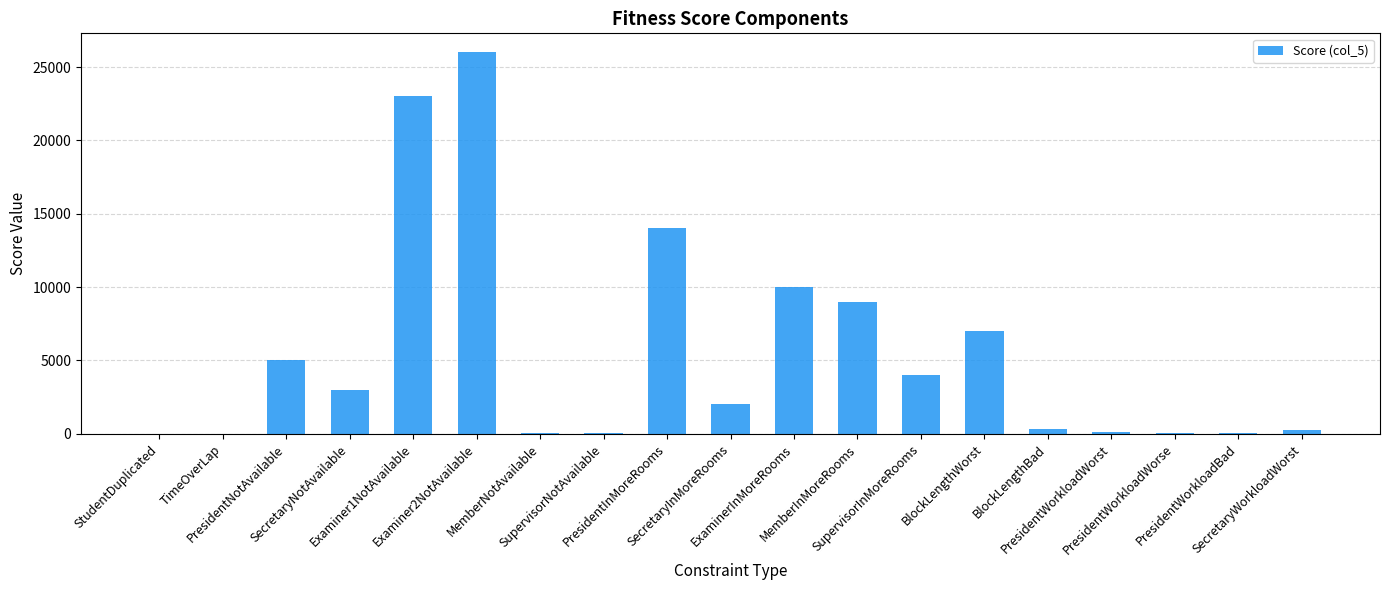

What is the greatest value displayed?

26000